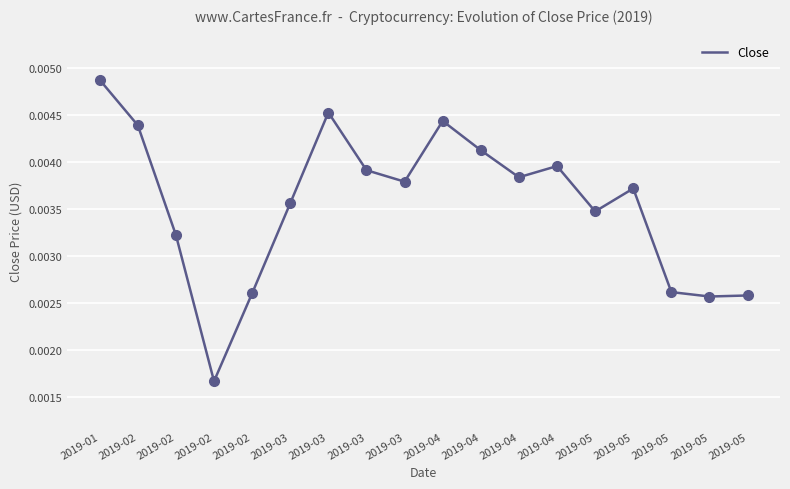

Which has a higher value, 2019-01 or 2019-05?

2019-01